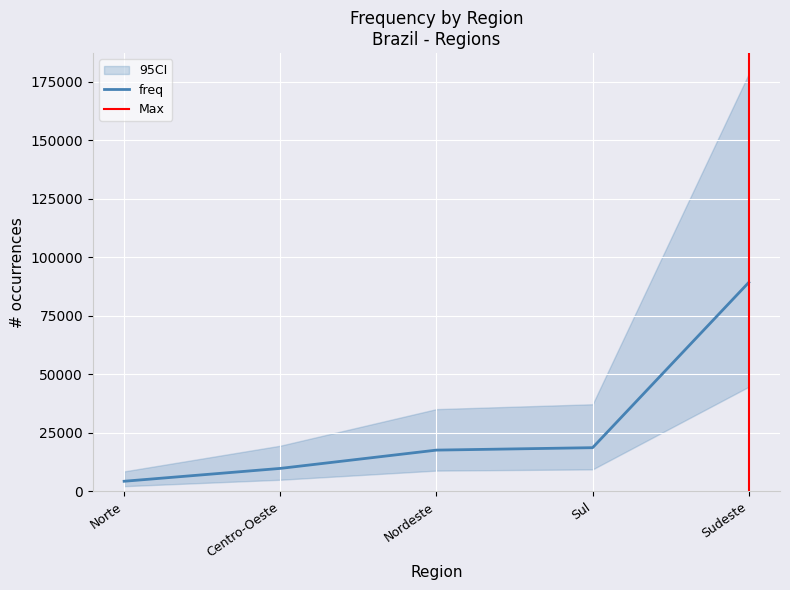

Reading left to right, transcribe all the data shown in this chart.

Norte=4210	Centro-Oeste=9703	Nordeste=17523	Sul=18562	Sudeste=89194